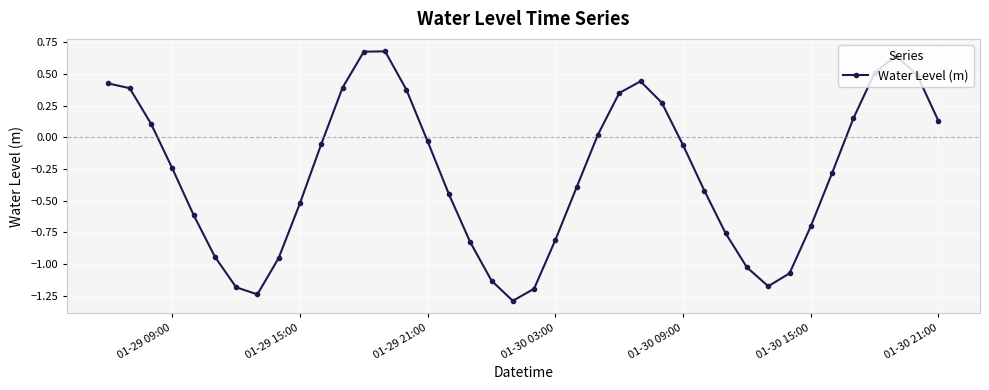

How many lines are shown in the chart?

1